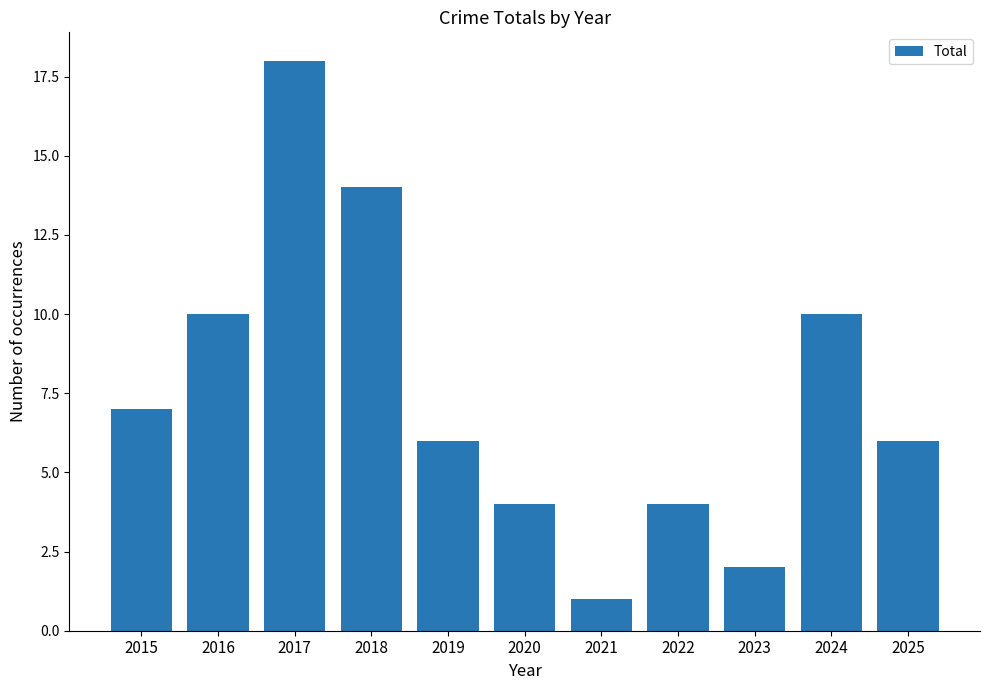

What is the value of the 4th bar from the left?

14